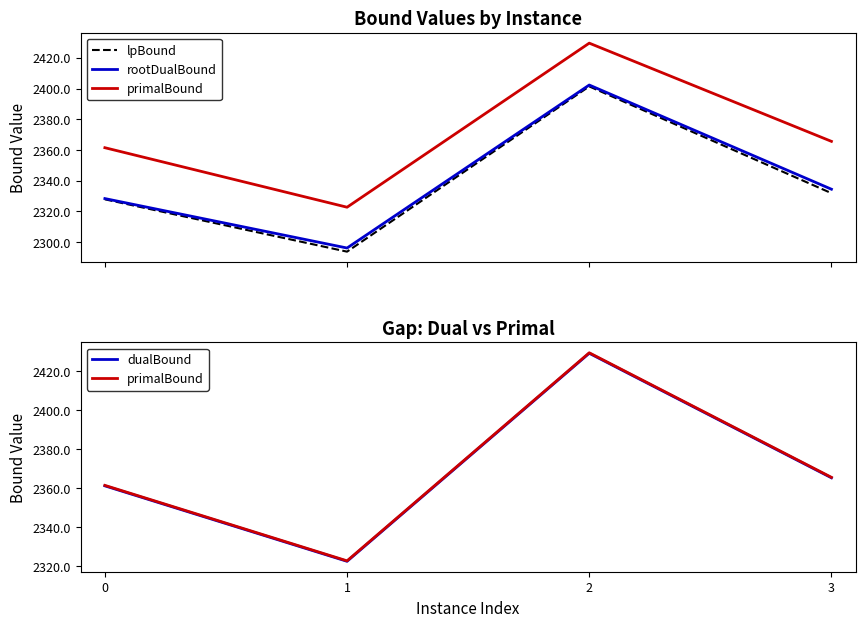

Which series has the largest total across all categories?

primalBound